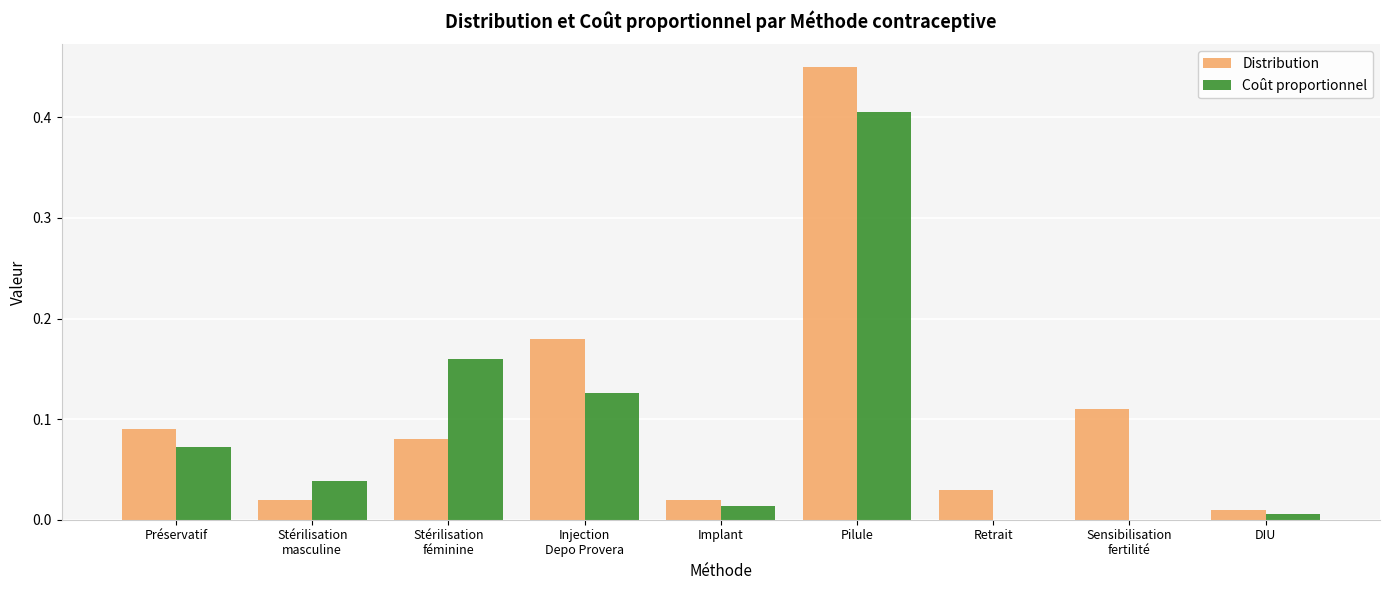

What are all the series names shown in the legend?

Distribution, Coût proportionnel